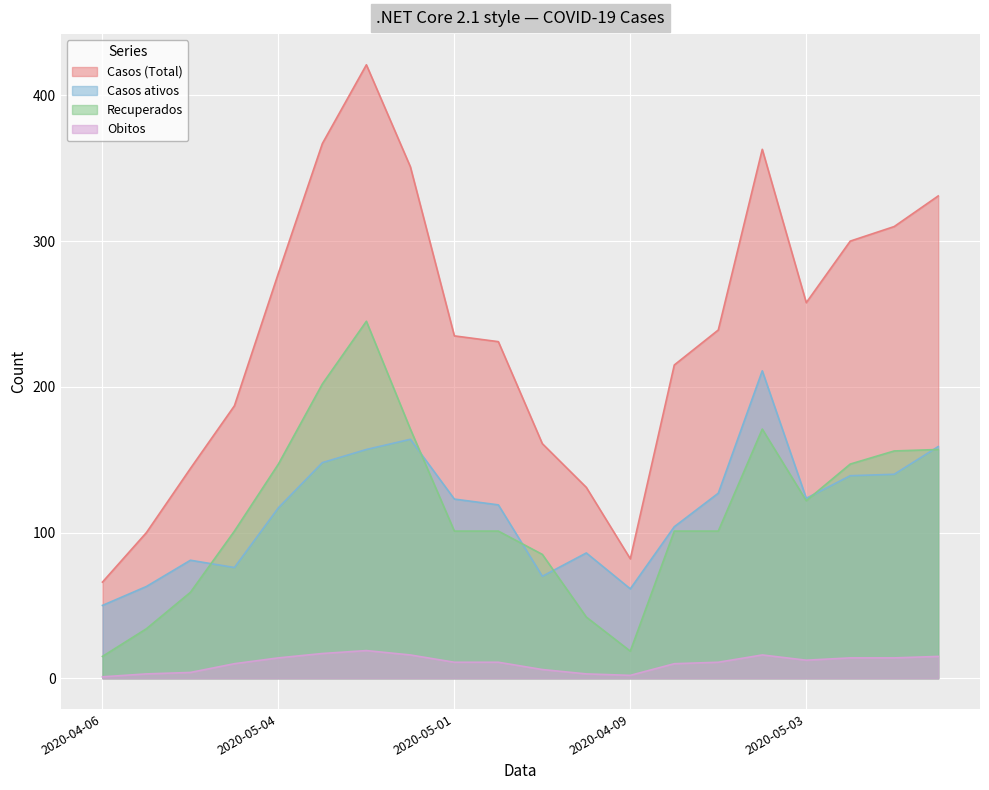

What is the label of the 4th point from the left?

2020-04-27